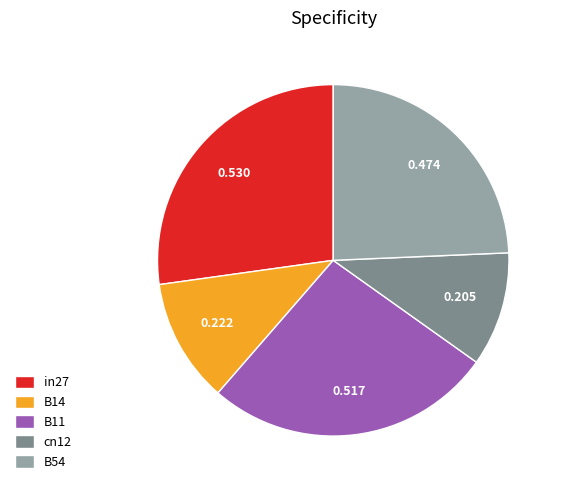

Which category has the biggest portion of the pie?

in27